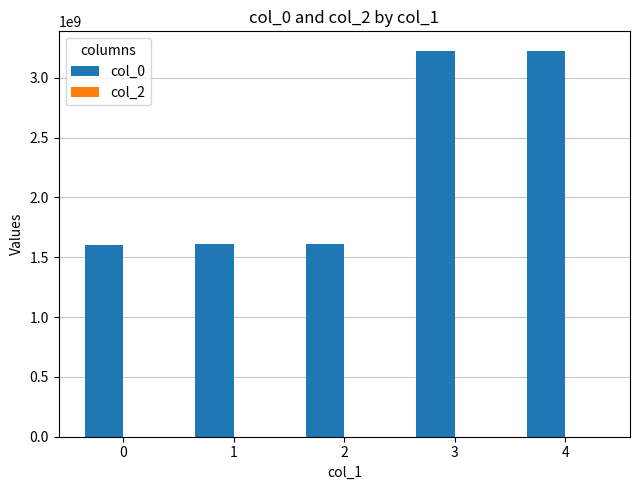

What is the change in value from 0 to 4?

+1622580686